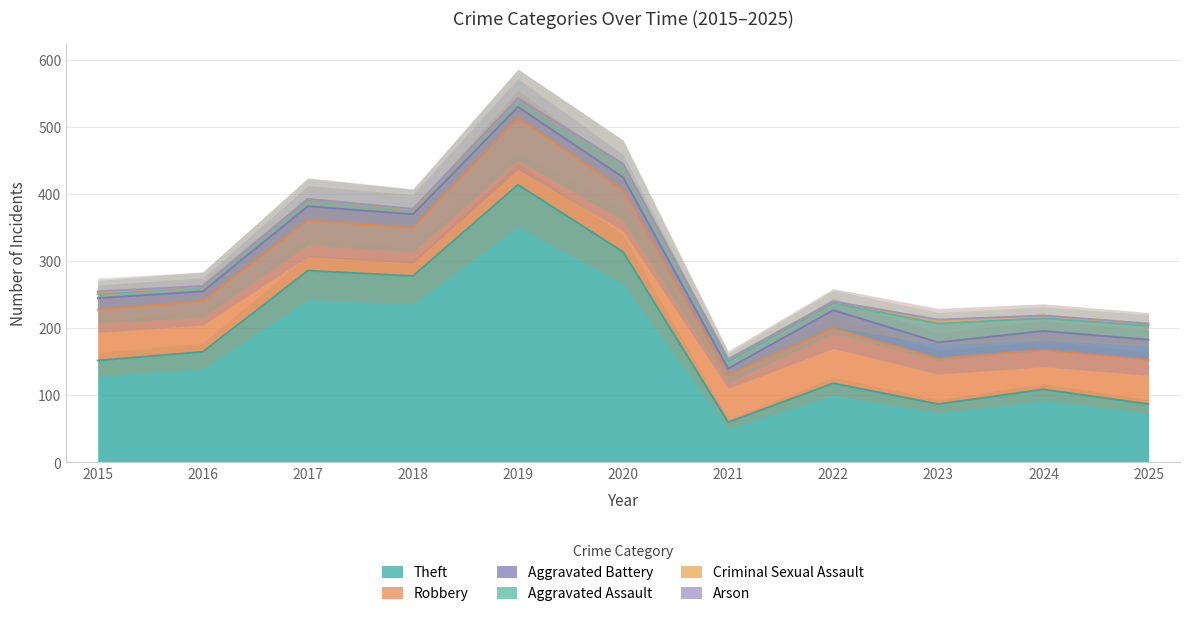

At which category does the chart reach its minimum across all series?

2016